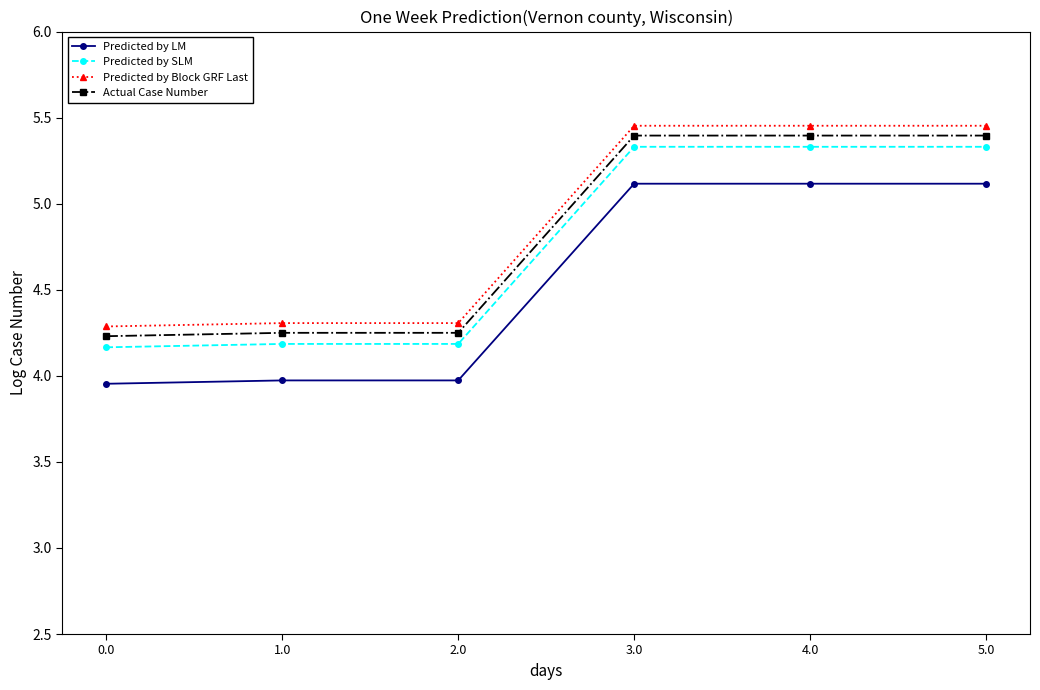

Does the chart display data point markers on the line(s)?

Yes